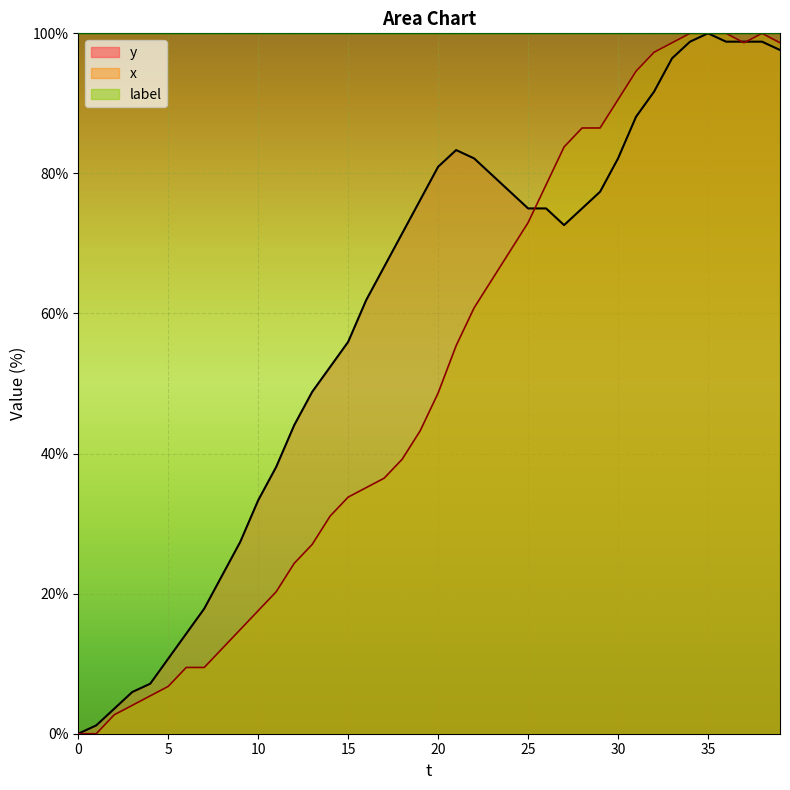

What is the sum of all y values?

2389.3